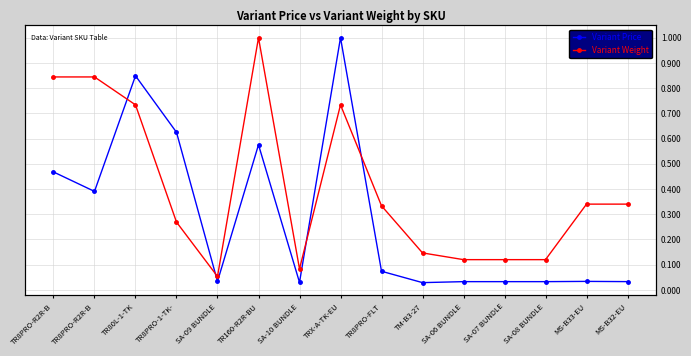

What are all the series names shown in the legend?

Variant Price, Variant Weight